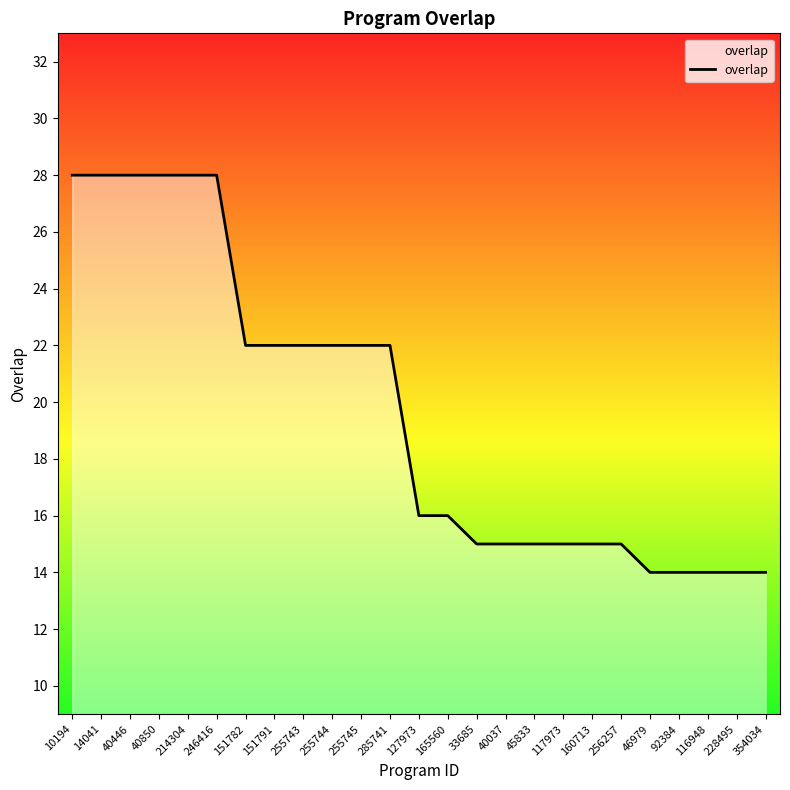

List the labels in order of value, smallest first.

46979, 92384, 116948, 228495, 354034, 33685, 40037, 45833, 117973, 160713, 256257, 127973, 165560, 151782, 151791, 255743, 255744, 255745, 285741, 10194, 14041, 40446, 40850, 214304, 246416